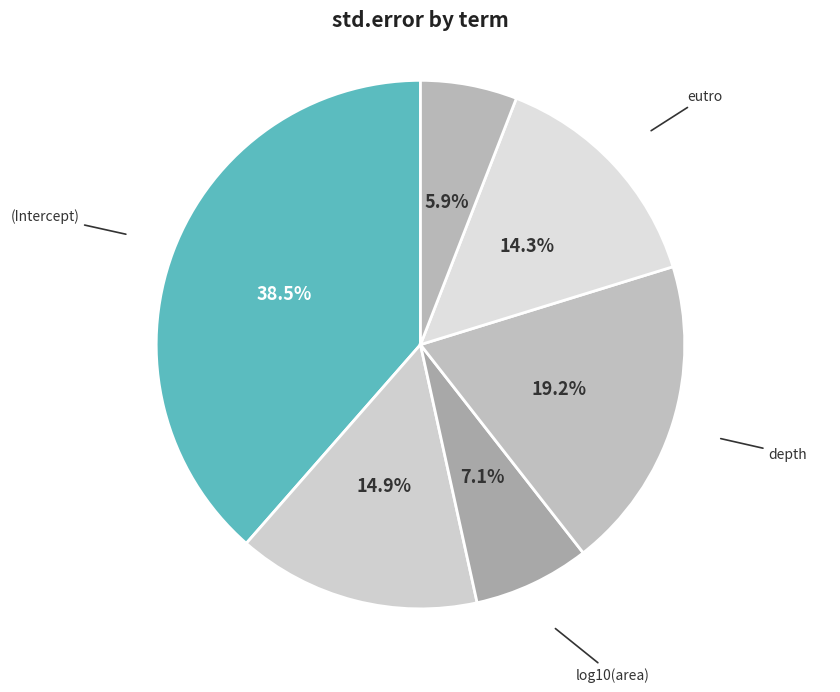

Which category has the biggest portion of the pie?

(Intercept)